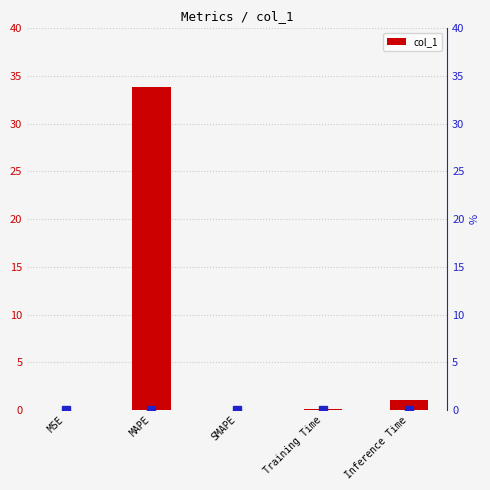

The value at MSE is 0.0. True or false?

False